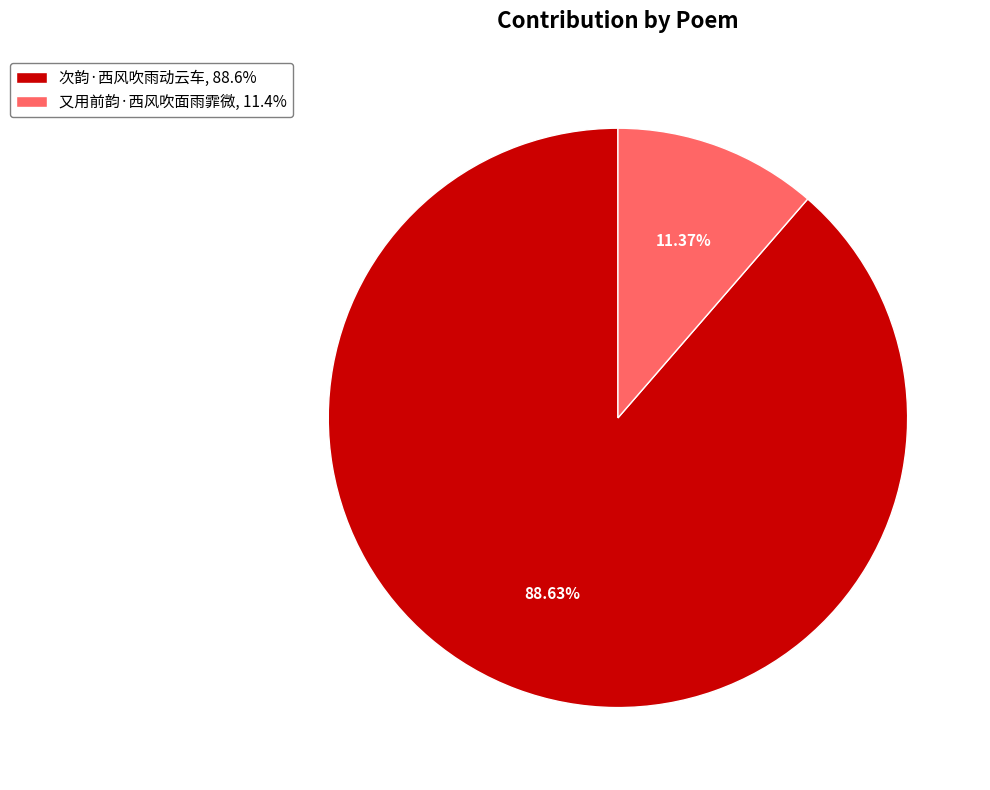

What percentage is the 次韵·西风吹雨动云车 slice, to the nearest percent?

89%